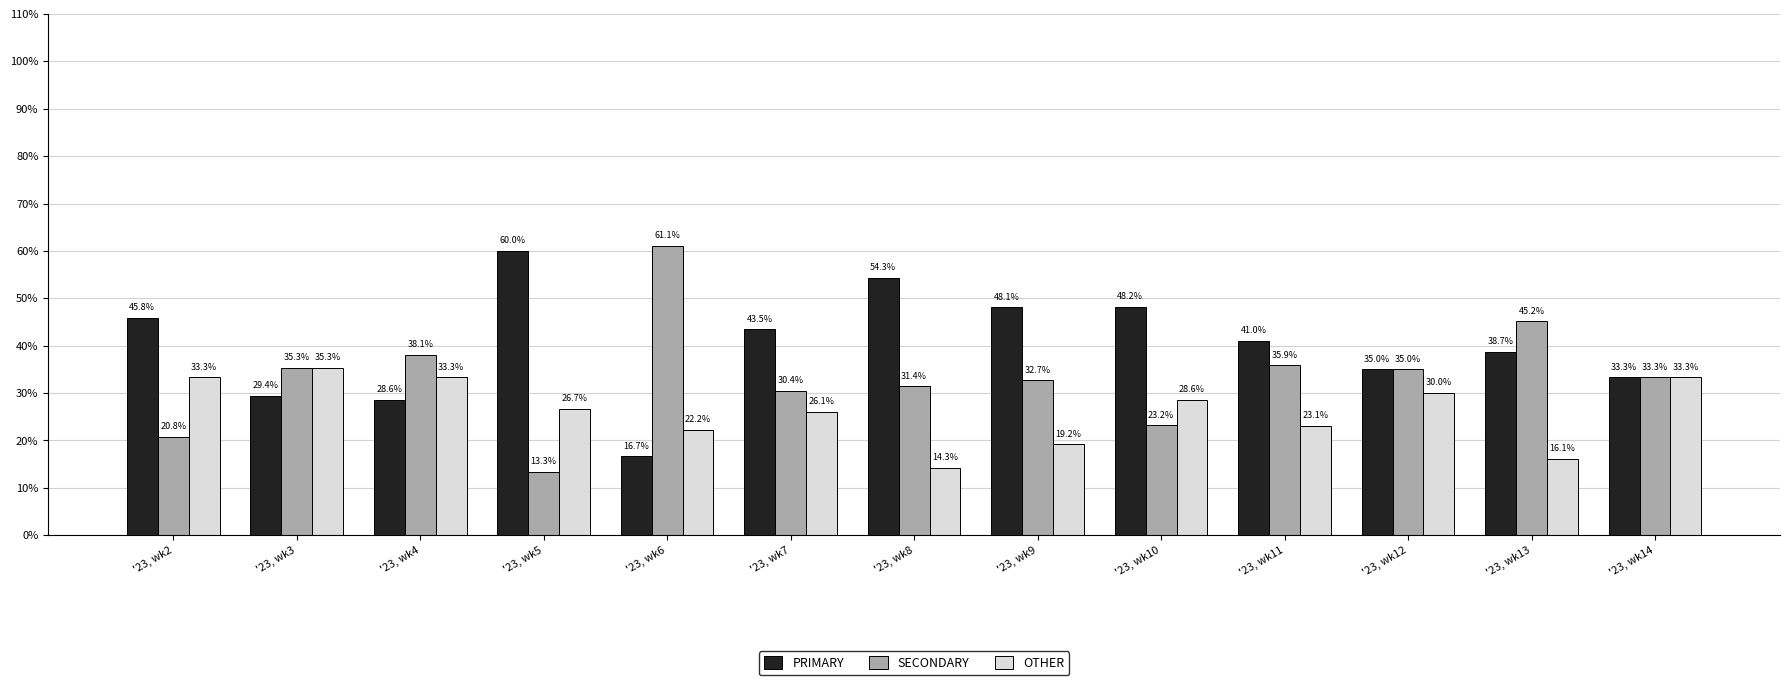

What is the difference between the highest and lowest values at '23, wk11?

17.9